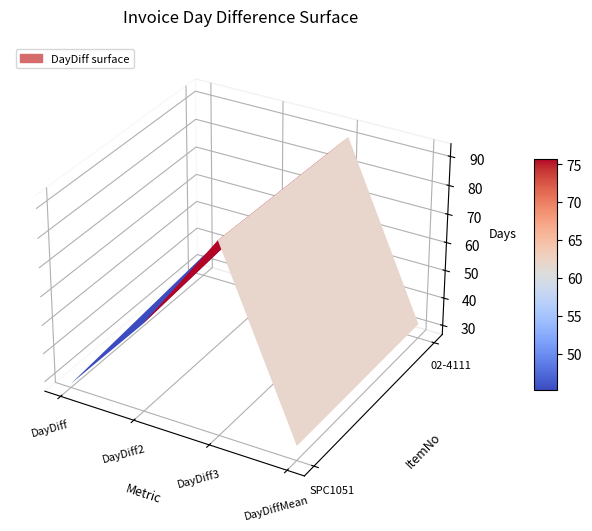

What is the difference between the highest and lowest values at DayDiff3?

2.0